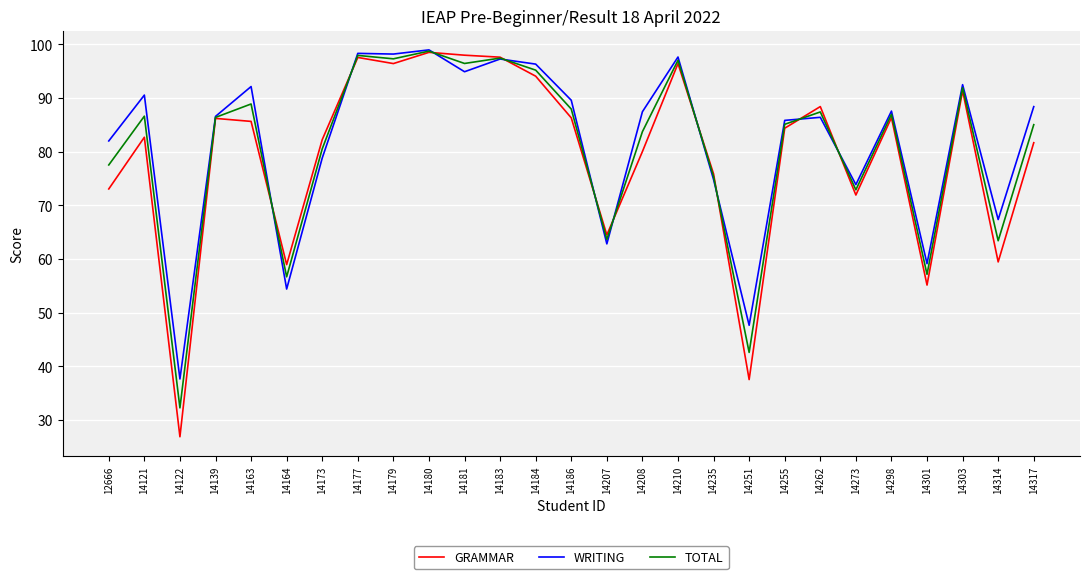

In WRITING, how many points are higher than both neighbors (excluding endpoints)?

9